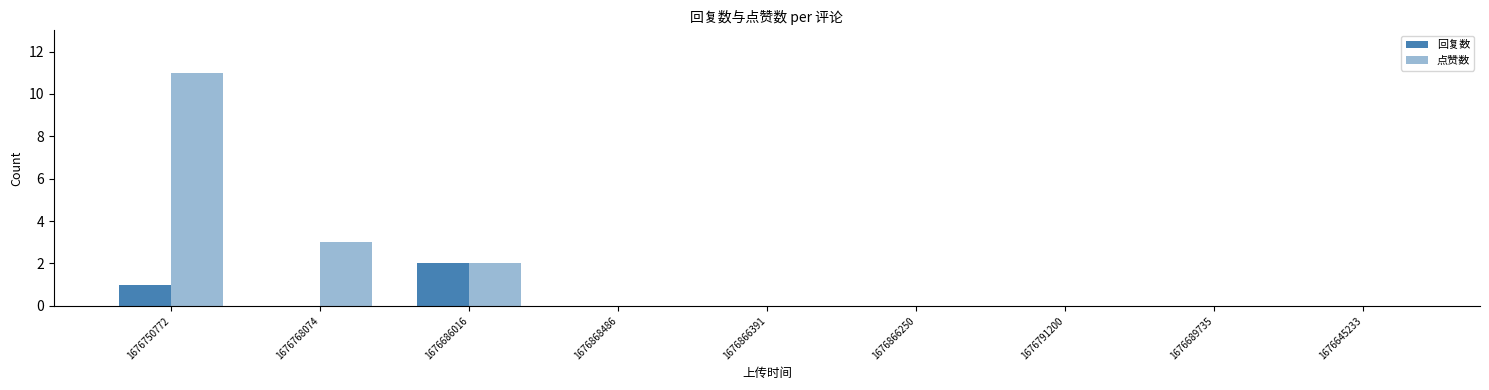

What is the sum of all 点赞数 values?

16